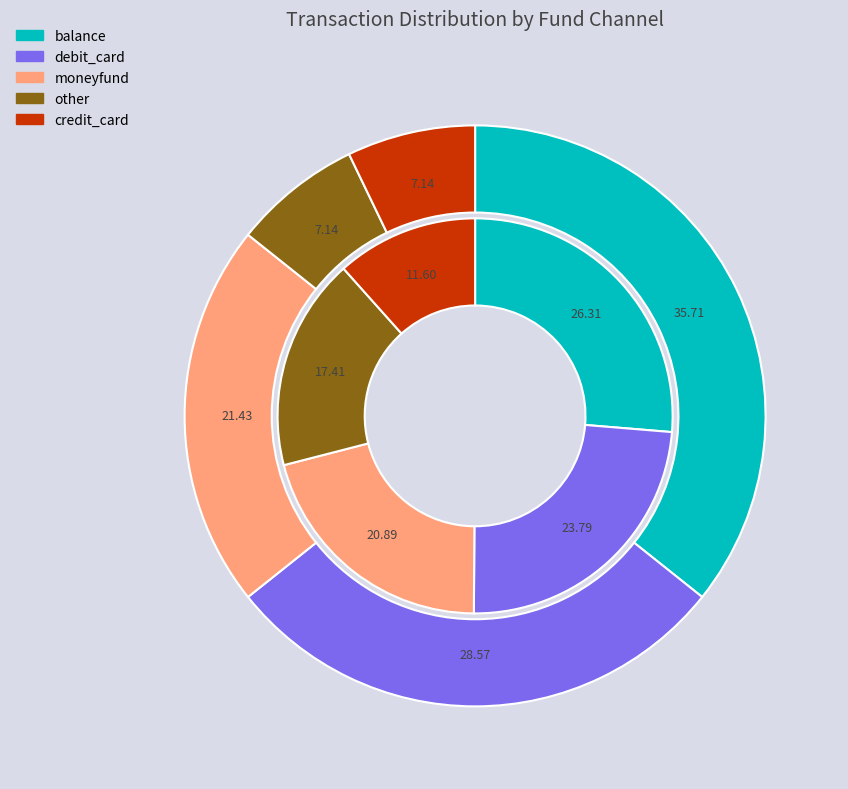

Is it true that debit_card is 29% of the pie?

True